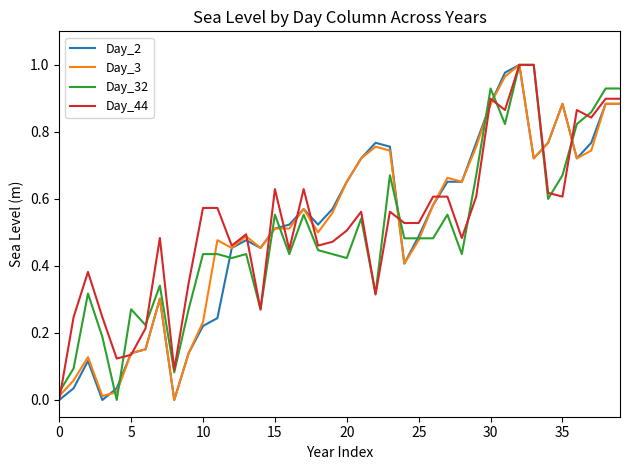

What are all the series names shown in the legend?

Day_2, Day_3, Day_32, Day_44